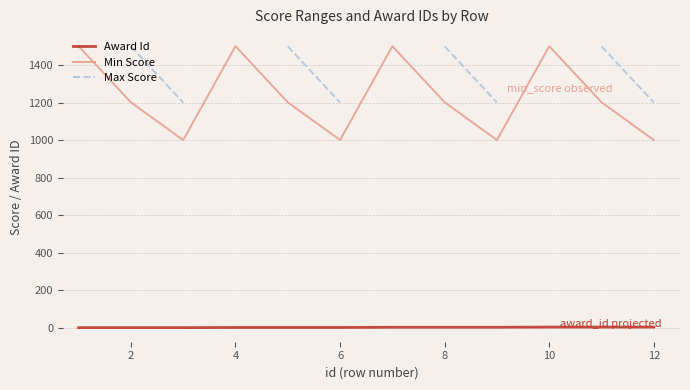

True or false: Min Score and Max Score cross at least once.

False